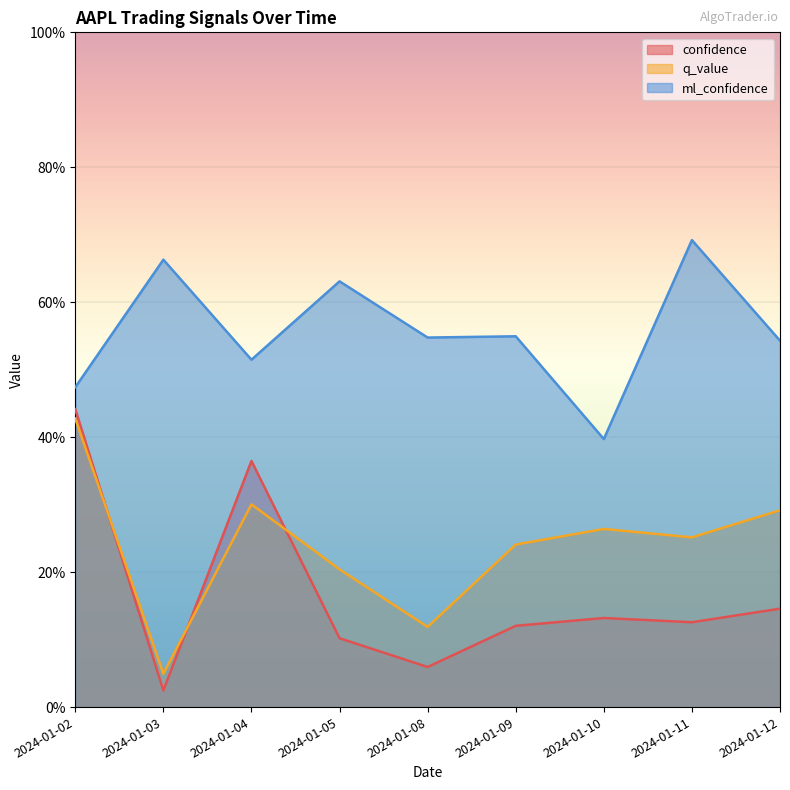

True or false: q_value has a value of 0.3 at 2024-01-04.

True